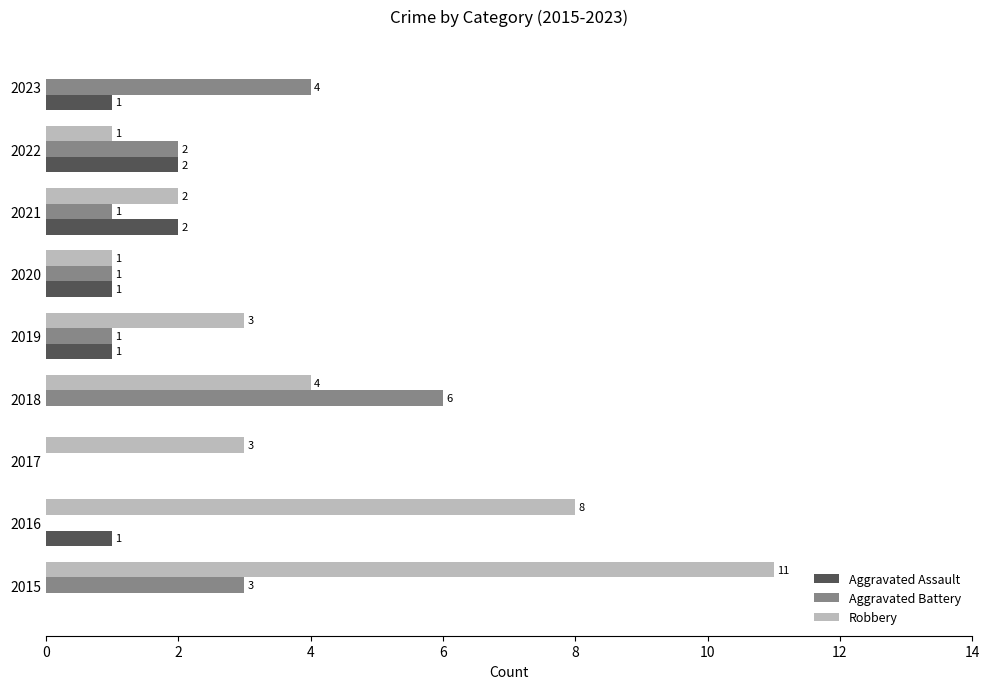

How many data points does each series have?

9